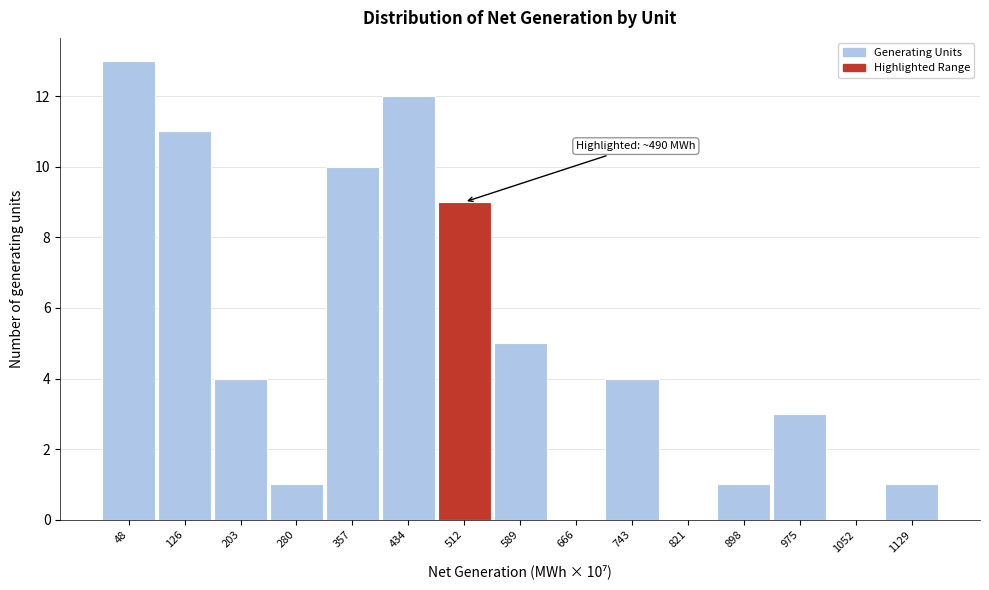

Over which range of the x-axis is the bar tallest?

10 to 90